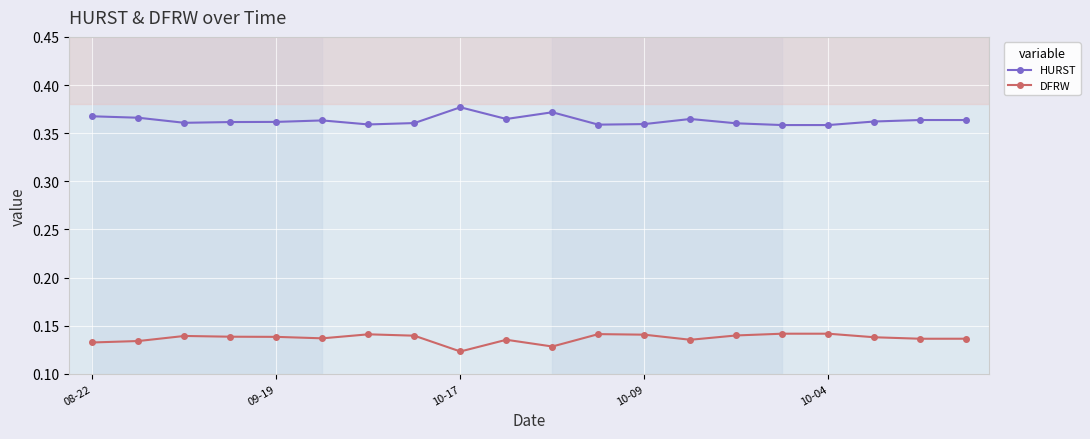

Which series has the largest total across all categories?

HURST